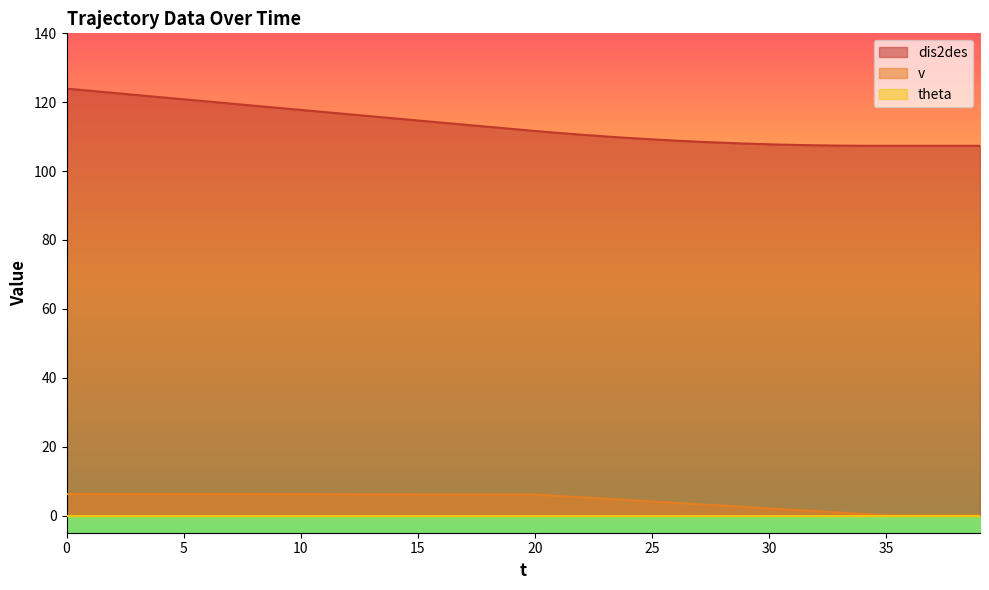

Which series has the largest total across all categories?

dis2des